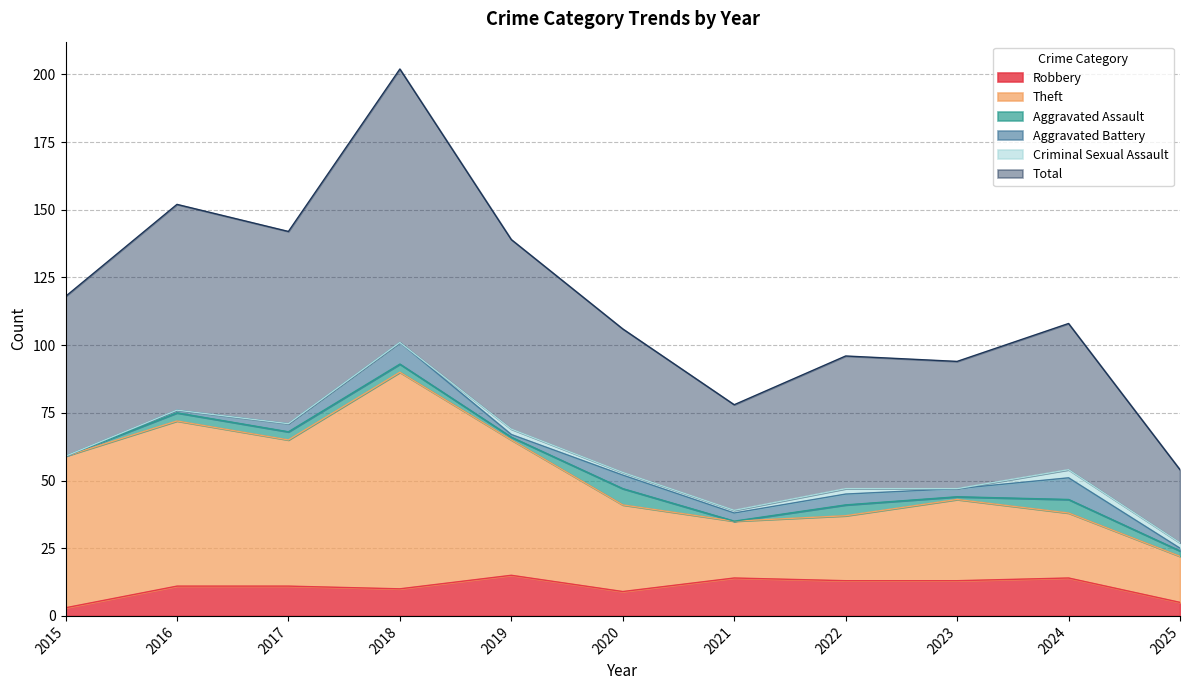

What is the maximum value for Robbery?

15